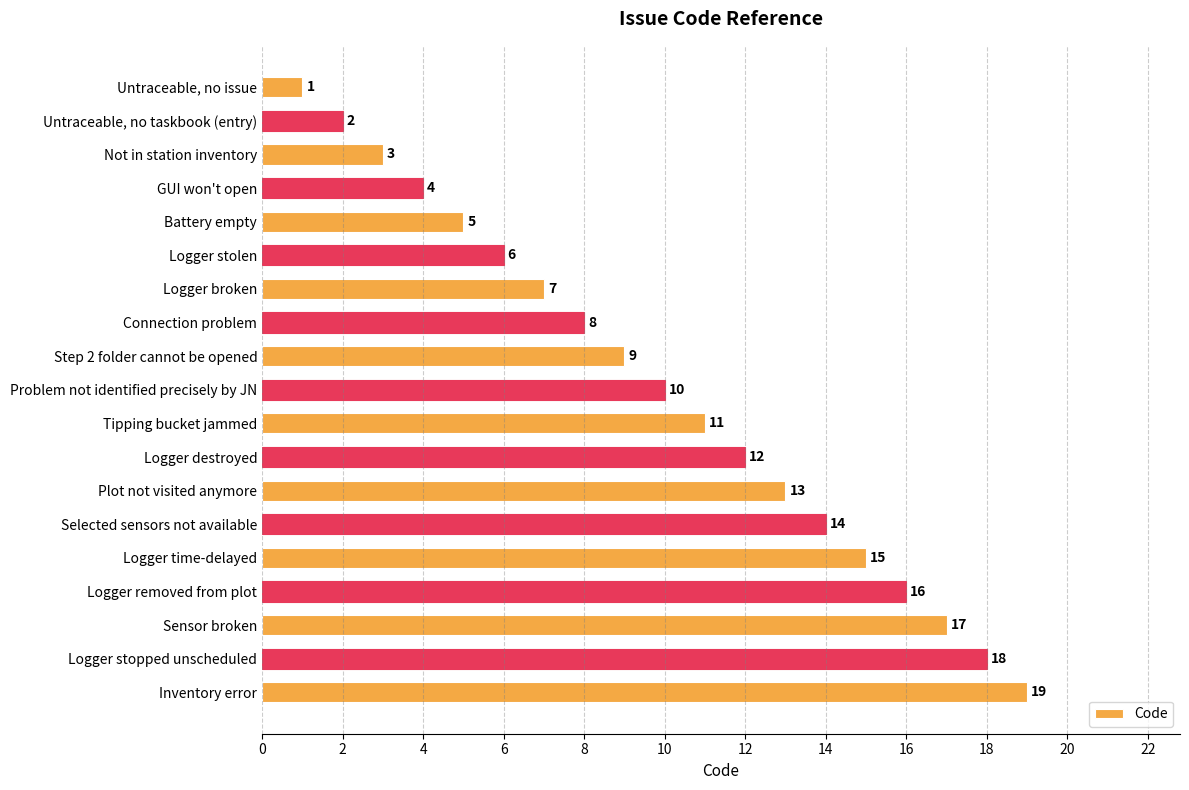

Which label corresponds to the largest value in the chart?

Inventory error